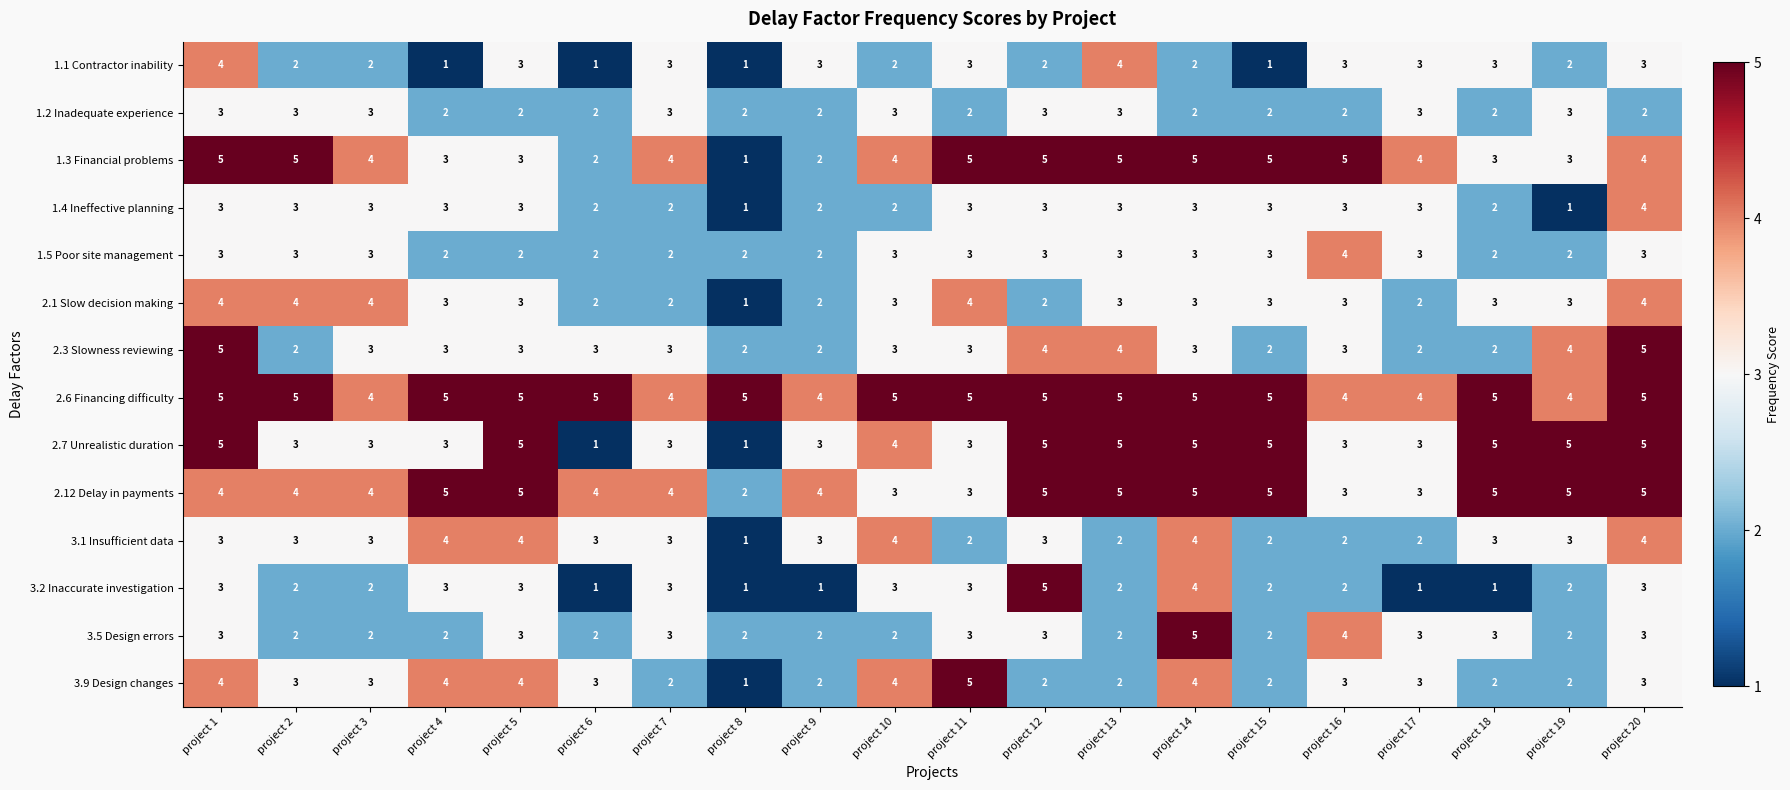

At which category is the sum across all series the highest?

project 1